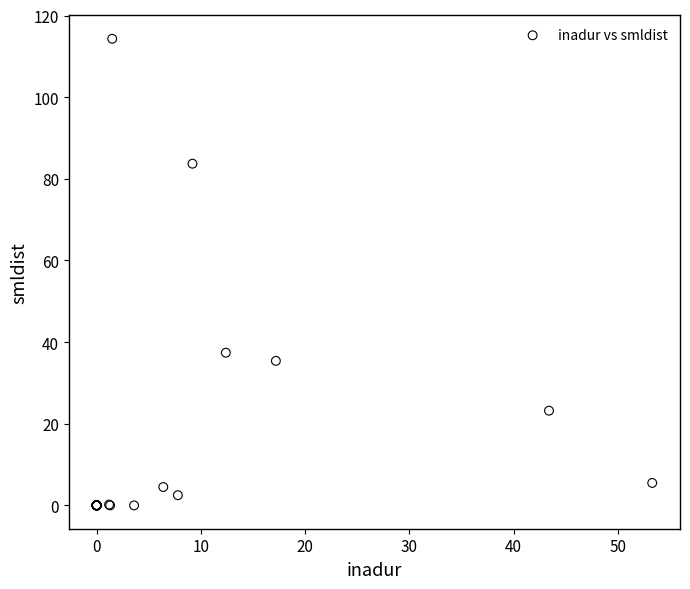

What Y value in the scatter plot is closest to 57?

37.4